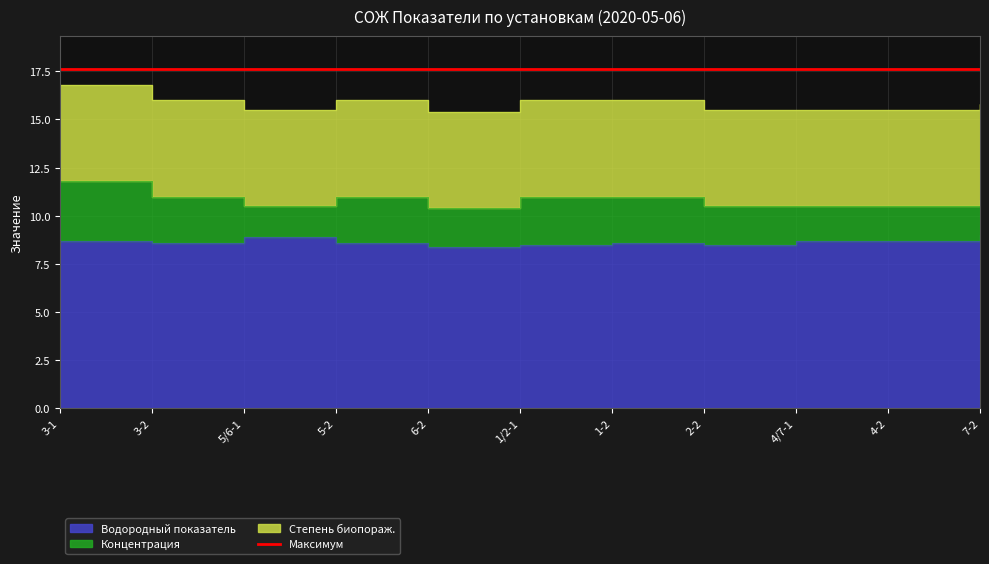

The Степень биопораж. series shows 2.3 at 5-2. True or false?

False